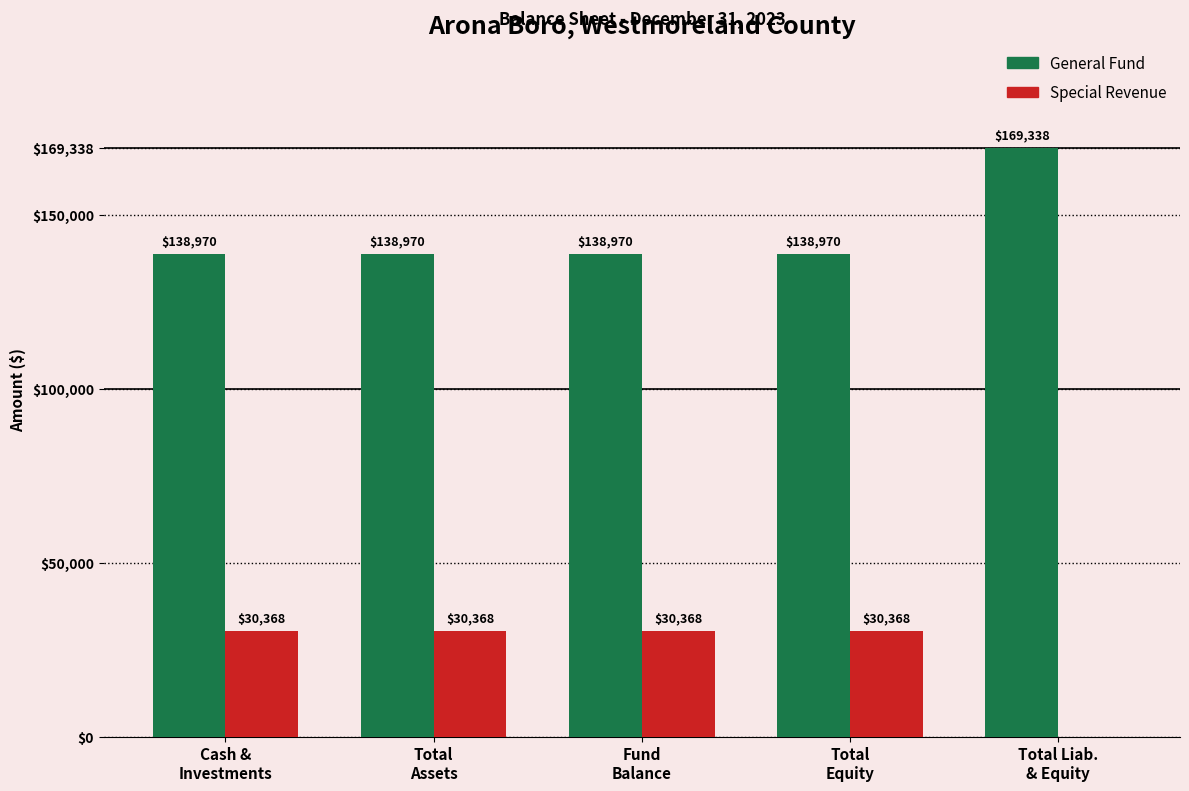

What is the sum of all Special Revenue values?

121472